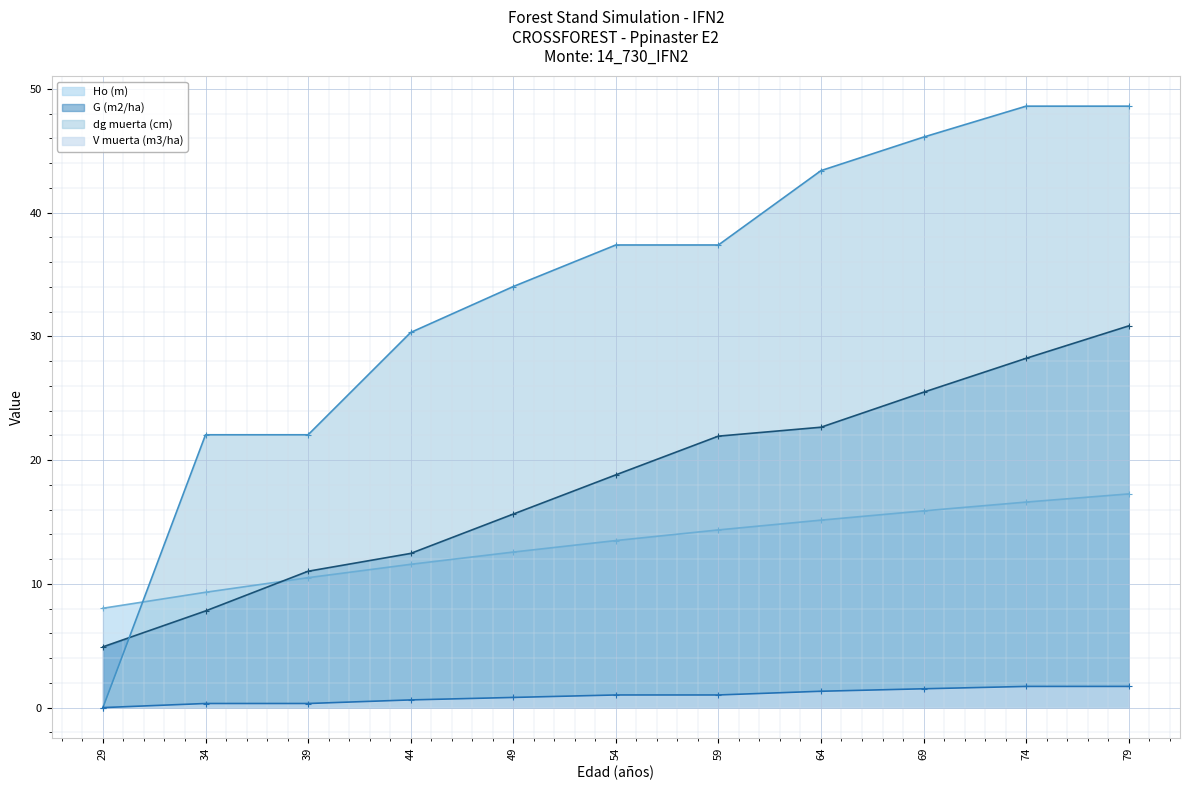

How many values in the dg muerta (cm) series exceed 37?

6